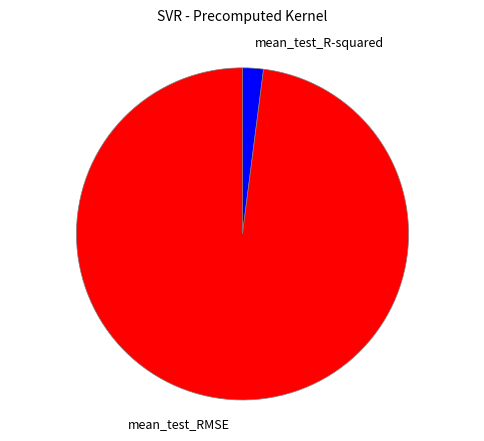

Which slice is the smallest?

mean_test_R-squared